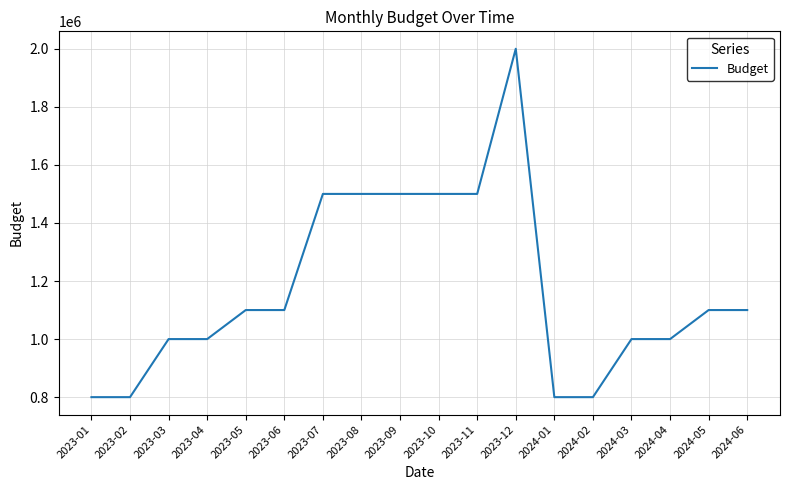

What is the difference between the values at 2024-04 and 2024-01?

200000